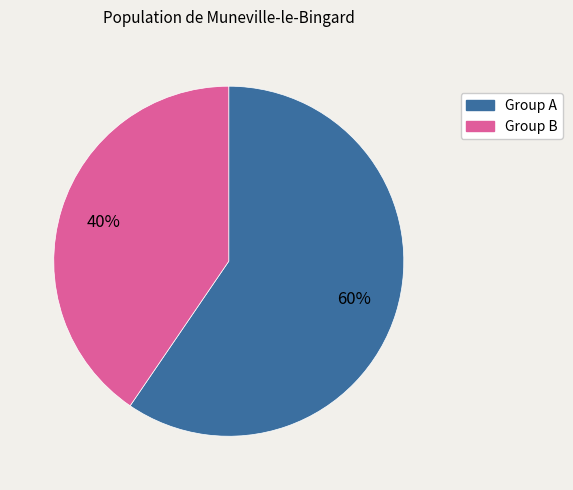

True or false: Group A accounts for 51% of the total.

False